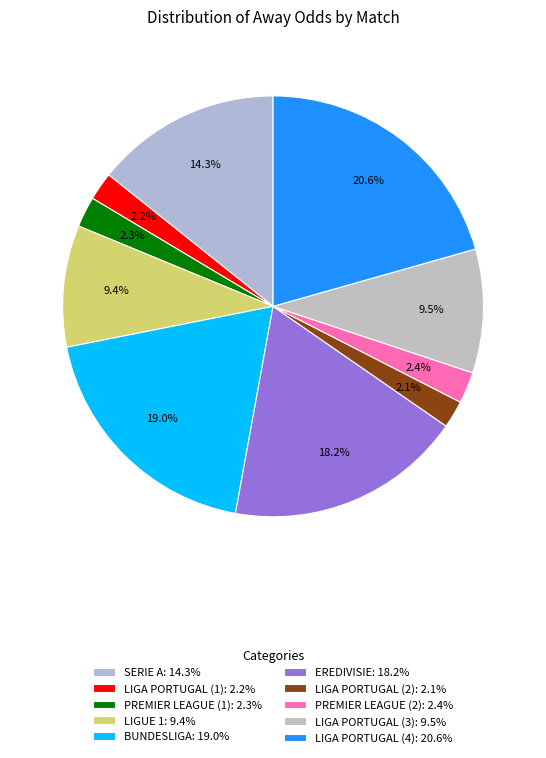

The PREMIER LEAGUE (2) slice represents 2% of the pie. True or false?

True